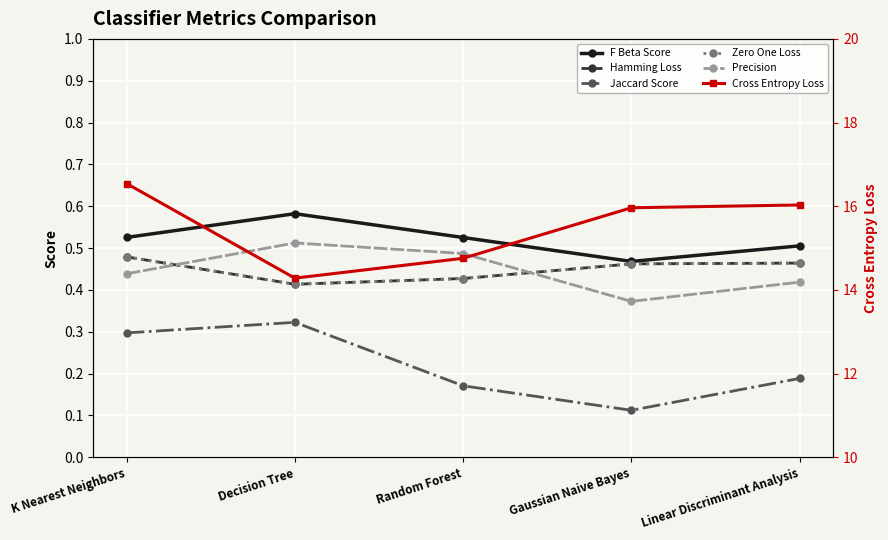

Reading left to right, list all the values displayed in this chart.

F Beta Score: 0.5	0.6	0.5	0.5	0.5
Hamming Loss: 0.5	0.4	0.4	0.5	0.5
Jaccard Score: 0.3	0.3	0.2	0.1	0.2
Zero One Loss: 0.5	0.4	0.4	0.5	0.5
Precision: 0.4	0.5	0.5	0.4	0.4
Cross Entropy Loss: 16.5	14.3	14.8	16.0	16.0